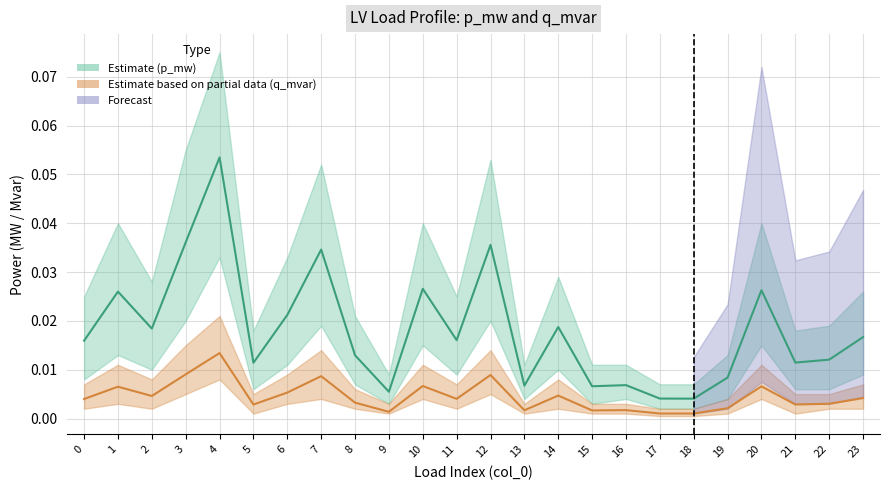

Rank the series at 4 from highest to lowest value.

Estimate (p_mw), Estimate based on partial data (q_mvar)